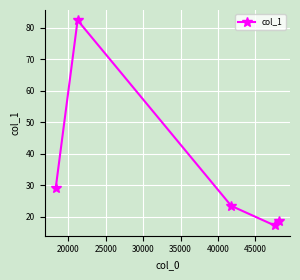

What is the sum of all values?

170.6